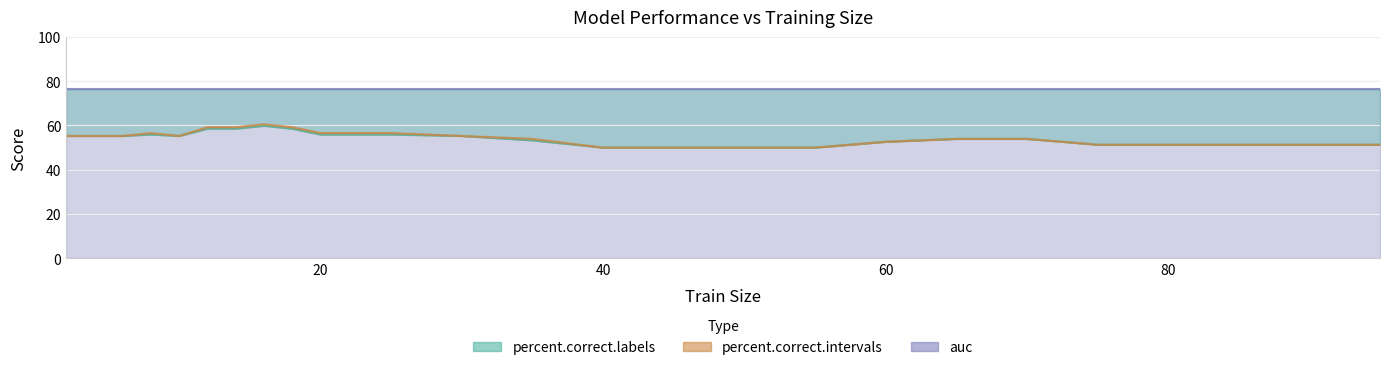

What is the sum of the percent.correct.labels values at 50 and 30?

105.3